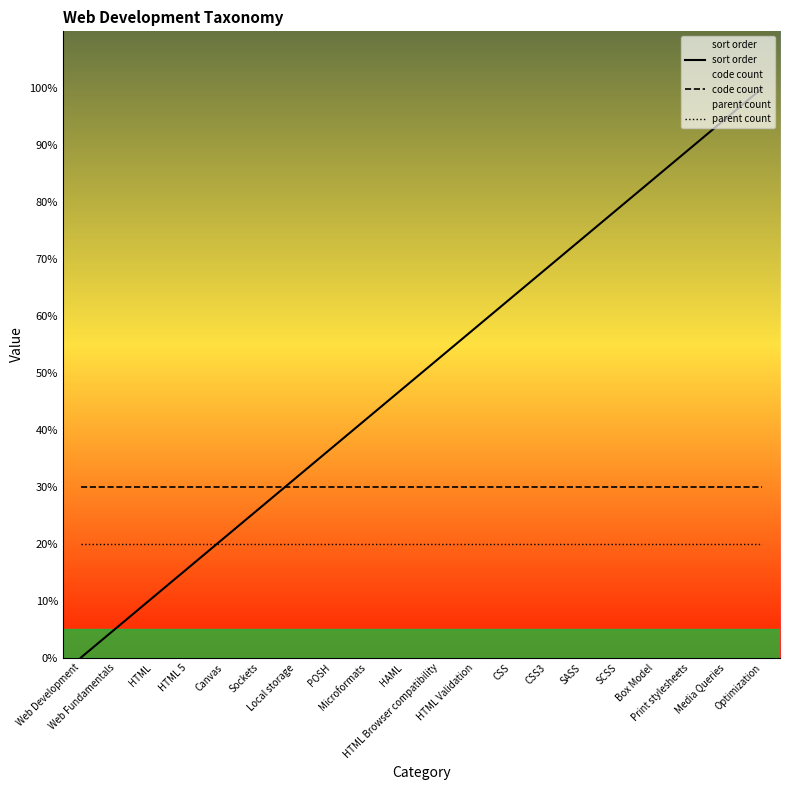

Where is sort order nearest to the value 50?

HTML Browser compatibility